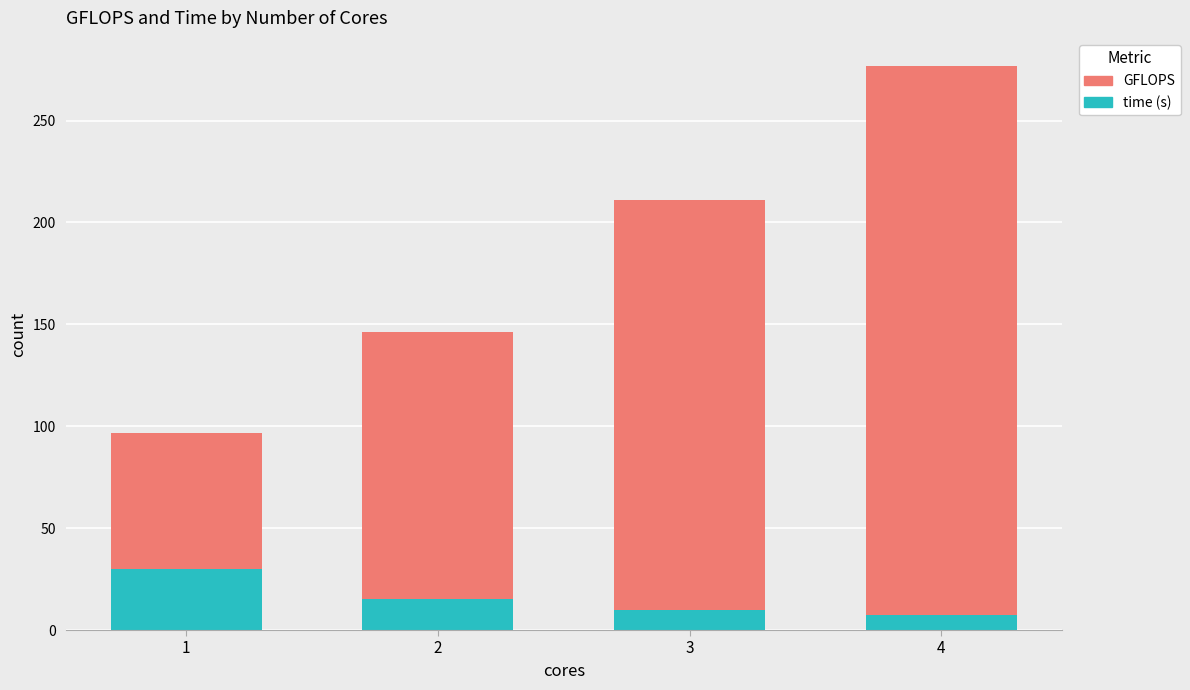

At which category is the sum across all series the highest?

4